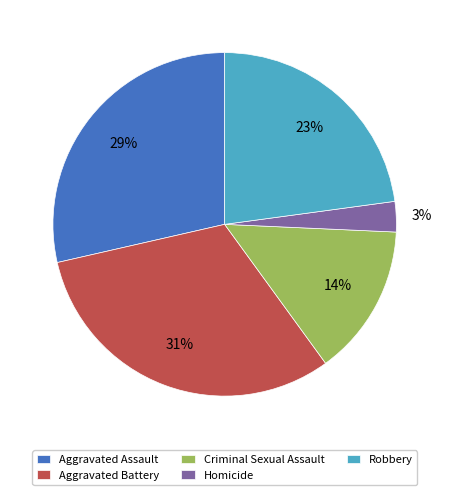

Is the sum of Homicide and Aggravated Battery greater than half?

No